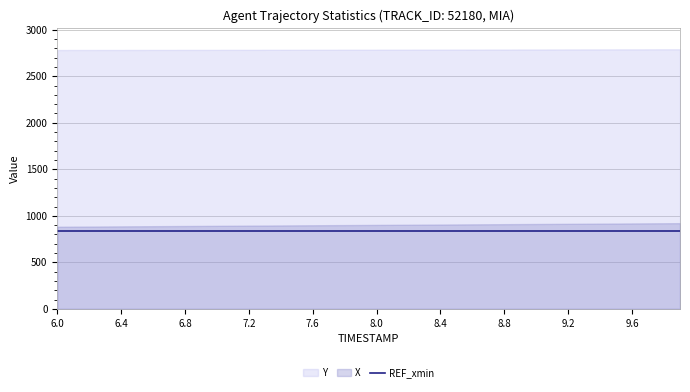

Reading left to right, transcribe all the data shown in this chart.

X: 6.0=882.9	6.1=883.9	6.2=884.9	6.3=885.9	6.4=886.9	6.5=887.9	6.6=888.8	6.7=889.8	6.8=890.8	6.9=891.8	7.0=892.8	7.1=893.8	7.2=894.8	7.3=895.8	7.4=896.7	7.5=897.7	7.6=898.7	7.7=899.7	7.8=900.7	7.9=901.6	8.0=902.6	8.1=903.6	8.2=904.6	8.3=905.5	8.4=906.5	8.5=907.5	8.6=908.5	8.7=909.5	8.8=910.5	8.9=911.4	9.0=912.4	9.1=913.4	9.2=914.4	9.3=915.4	9.4=916.4	9.5=917.4	9.6=918.3	9.7=919.3	9.8=920.3	9.9=921.3
Y: 6.0=2782.2	6.1=2782.3	6.2=2782.4	6.3=2782.6	6.4=2782.7	6.5=2782.9	6.6=2783.0	6.7=2783.2	6.8=2783.4	6.9=2783.6	7.0=2783.7	7.1=2783.9	7.2=2784.1	7.3=2784.3	7.4=2784.5	7.5=2784.7	7.6=2784.9	7.7=2785.1	7.8=2785.3	7.9=2785.6	8.0=2785.8	8.1=2786.0	8.2=2786.2	8.3=2786.4	8.4=2786.7	8.5=2786.9	8.6=2787.1	8.7=2787.4	8.8=2787.6	8.9=2787.8	9.0=2788.1	9.1=2788.3	9.2=2788.5	9.3=2788.8	9.4=2789.0	9.5=2789.2	9.6=2789.5	9.7=2789.7	9.8=2789.9	9.9=2790.2
REF_xmin: 6.0=832.7	6.1=832.7	6.2=832.7	6.3=832.7	6.4=832.7	6.5=832.7	6.6=832.7	6.7=832.7	6.8=832.7	6.9=832.7	7.0=832.7	7.1=832.7	7.2=832.7	7.3=832.7	7.4=832.7	7.5=832.7	7.6=832.7	7.7=832.7	7.8=832.7	7.9=832.7	8.0=832.7	8.1=832.7	8.2=832.7	8.3=832.7	8.4=832.7	8.5=832.7	8.6=832.7	8.7=832.7	8.8=832.7	8.9=832.7	9.0=832.7	9.1=832.7	9.2=832.7	9.3=832.7	9.4=832.7	9.5=832.7	9.6=832.7	9.7=832.7	9.8=832.7	9.9=832.7